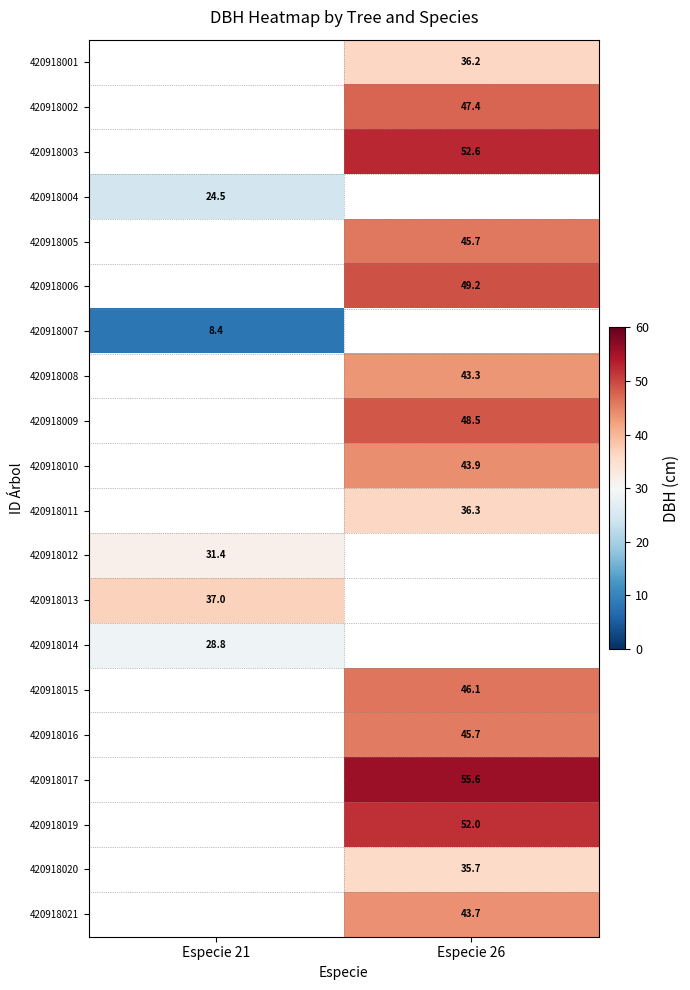

At which category does the chart reach its minimum across all series?

Especie 21